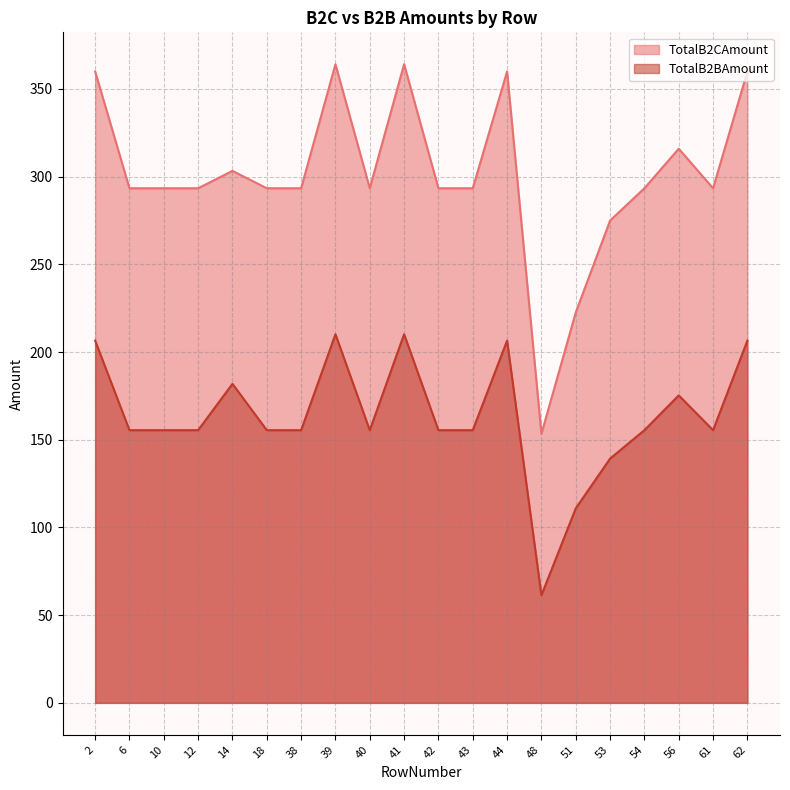

The TotalB2CAmount series shows 293.4 at 61. True or false?

True